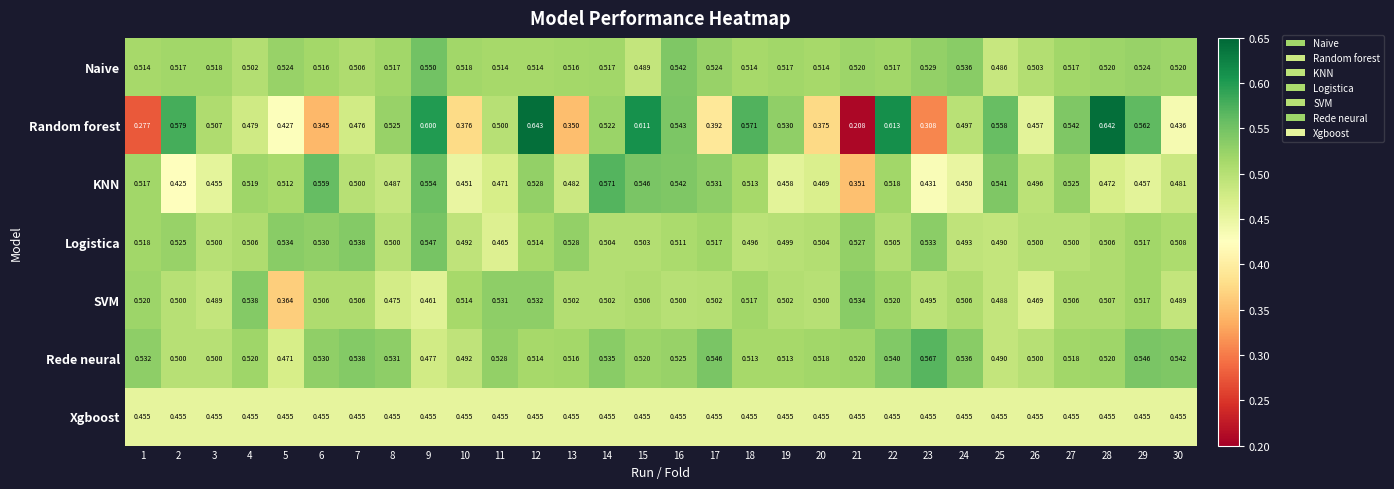

At 5, list the series in order from largest to smallest.

Logistica, Naive, KNN, Rede neural, Xgboost, Random forest, SVM